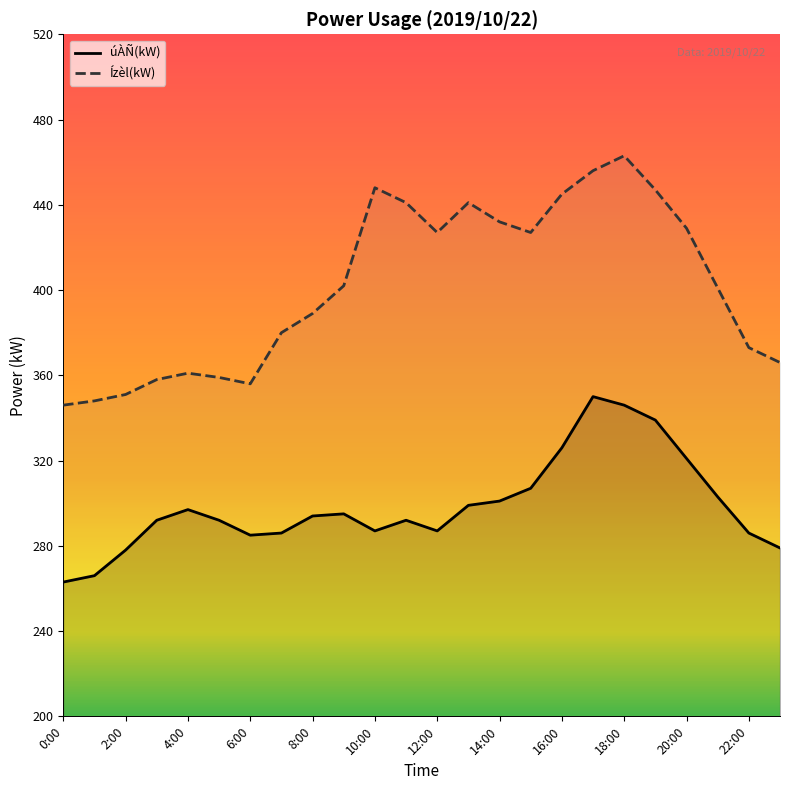

The úÀÑ(kW) series shows 339 at 19:00. True or false?

True